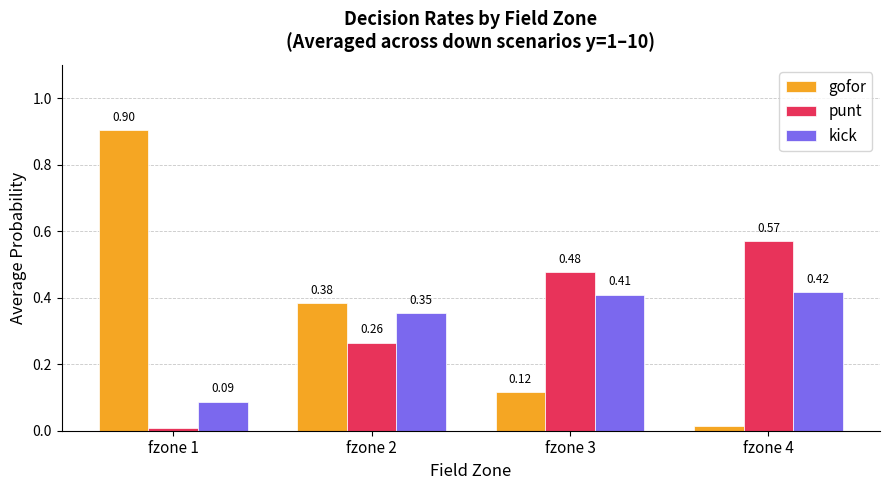

What is the total value across all series at fzone 4?

1.0